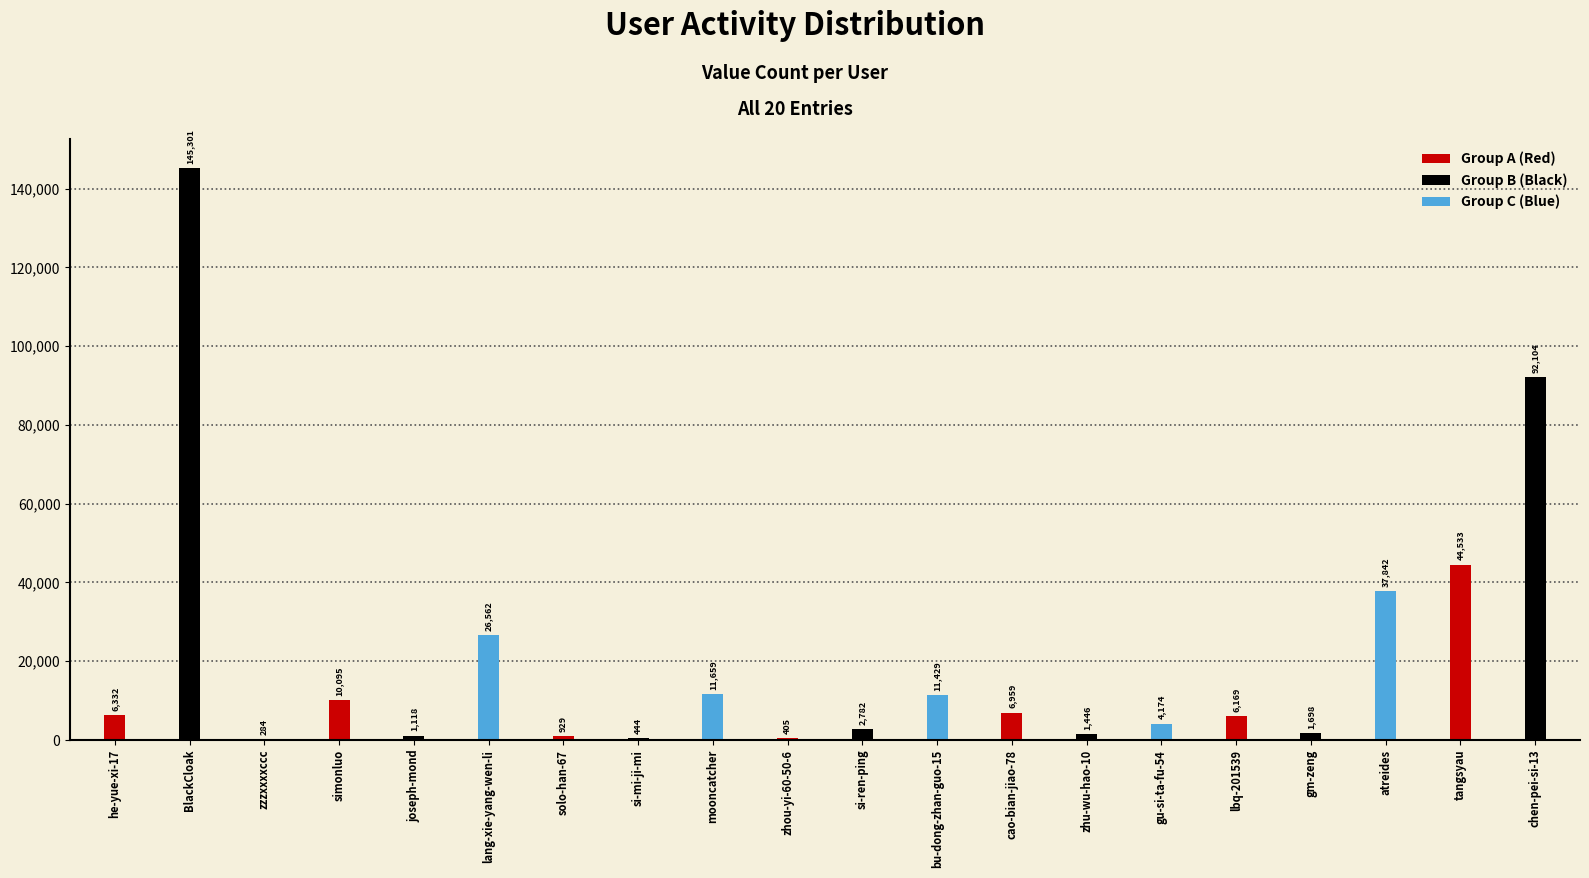

Which label corresponds to the smallest value in the chart?

zzzxxxxccc